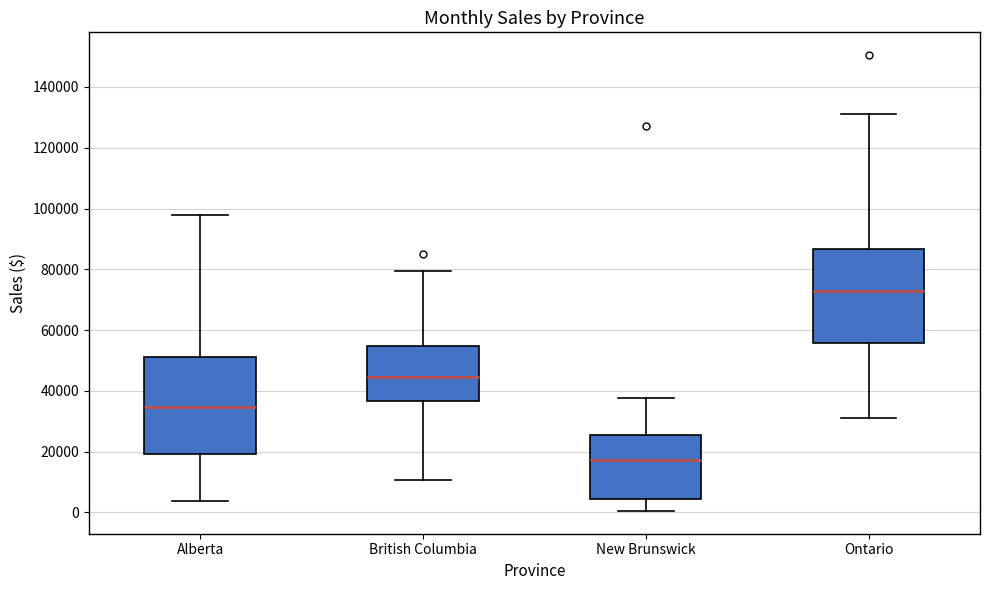

Where does the upper whisker of the box for British Columbia end on the y-axis? The values are not printed on the chart, so give them approximately, as read against the axis.

80000